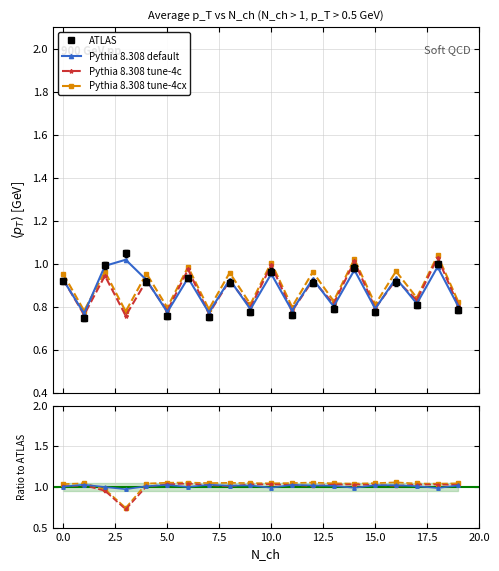

Does the chart display data point markers on the line(s)?

Yes